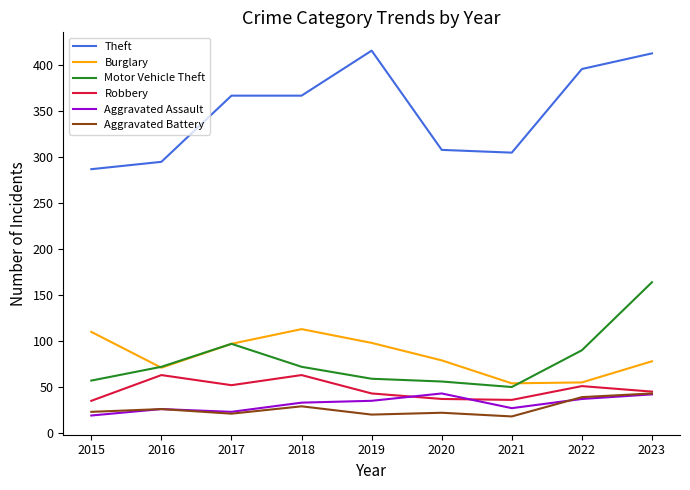

Between 2017 and 2021, which series saw the biggest shift?

Theft